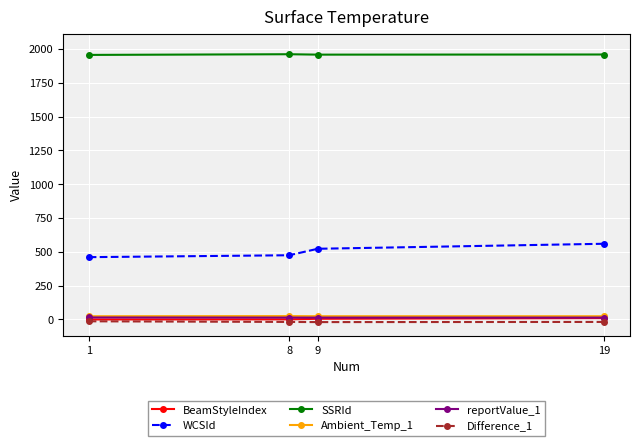

What is the greatest value displayed?

1962.0